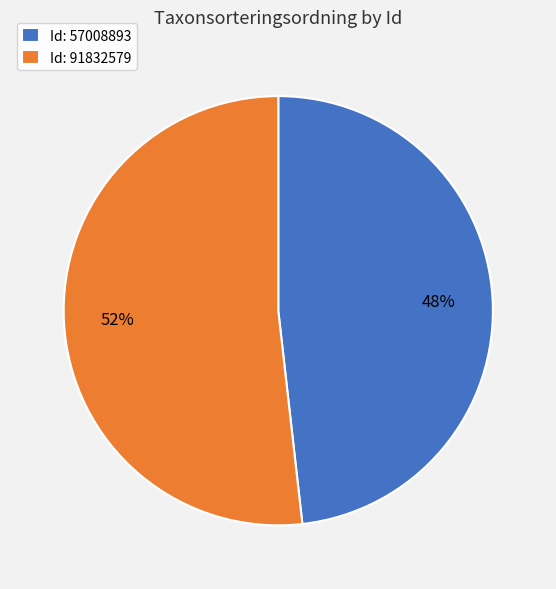

What is the largest slice in the pie chart?

Id: 91832579